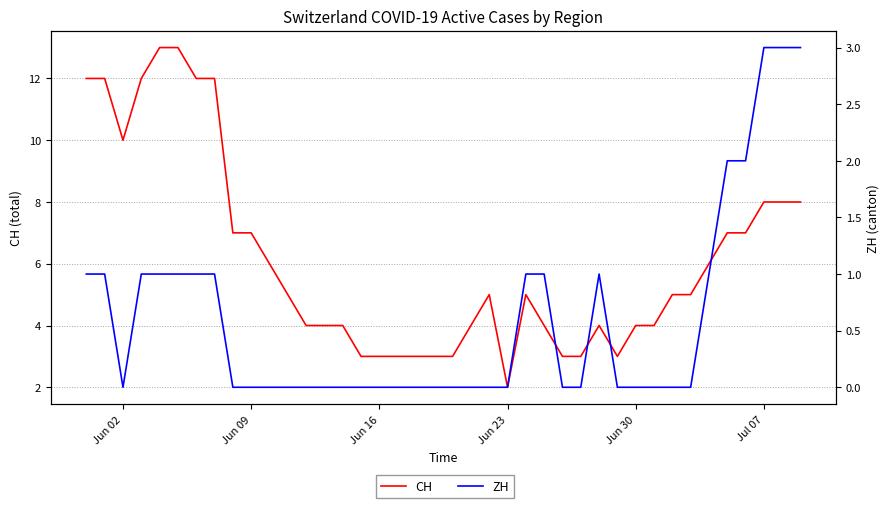

What are all the series names shown in the legend?

CH, ZH